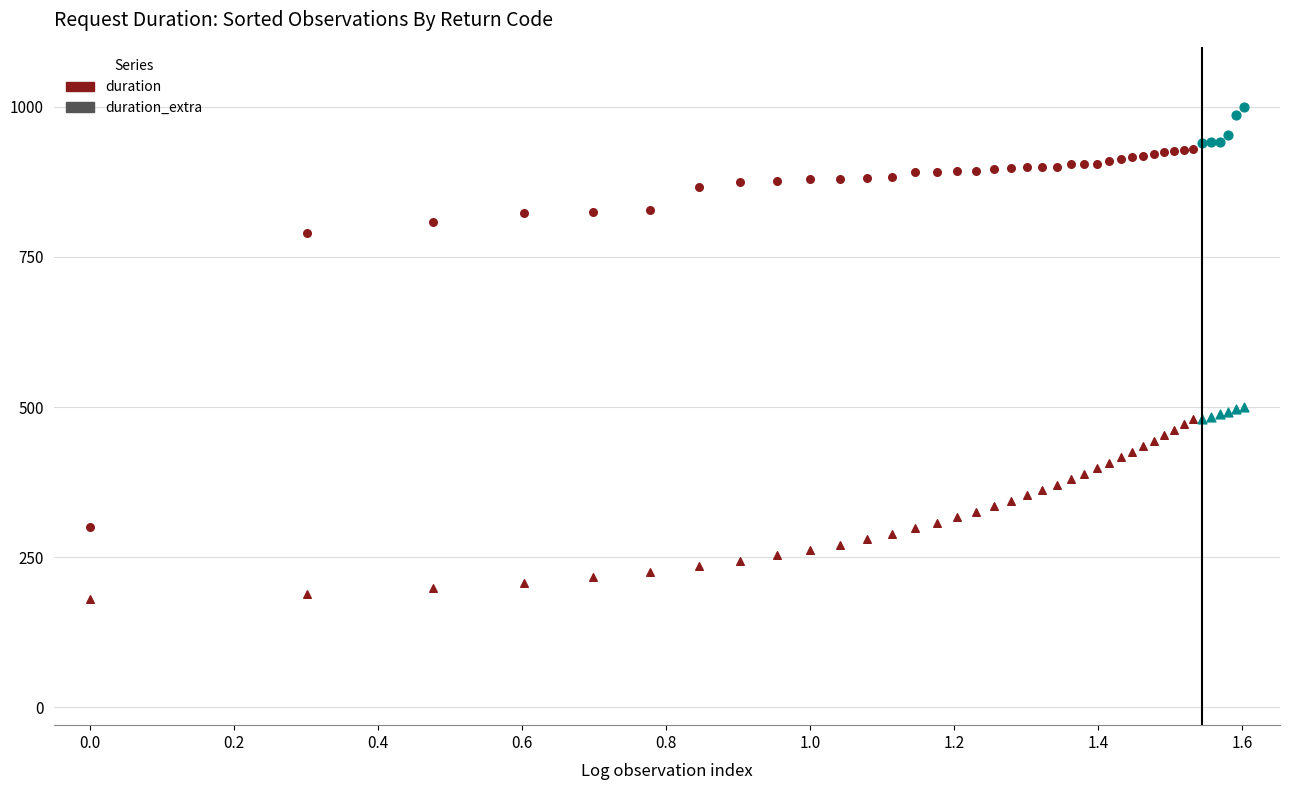

What are all the series names shown in the legend?

duration, duration_extra